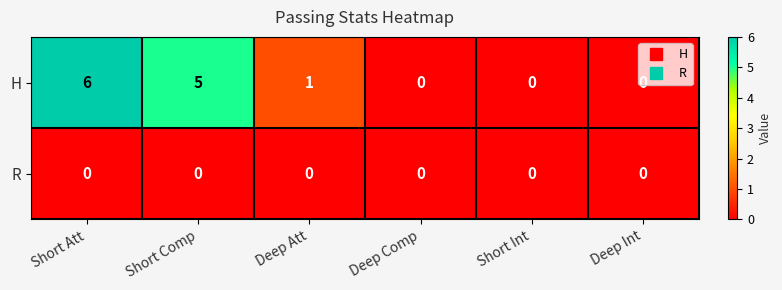

Rank the series at Deep Att from lowest to highest value.

R, H